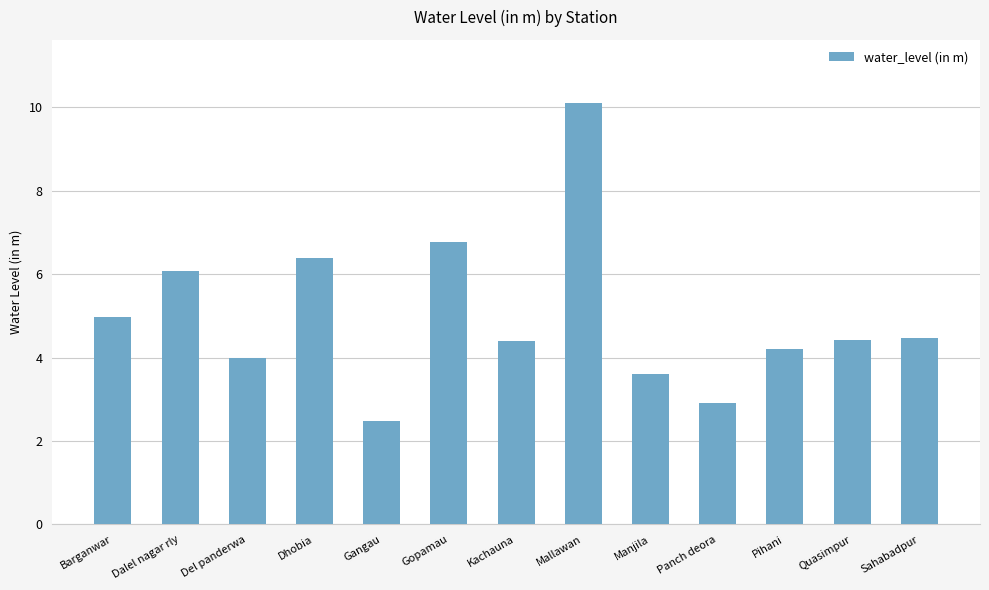

What is the difference between the maximum and minimum values?

7.6